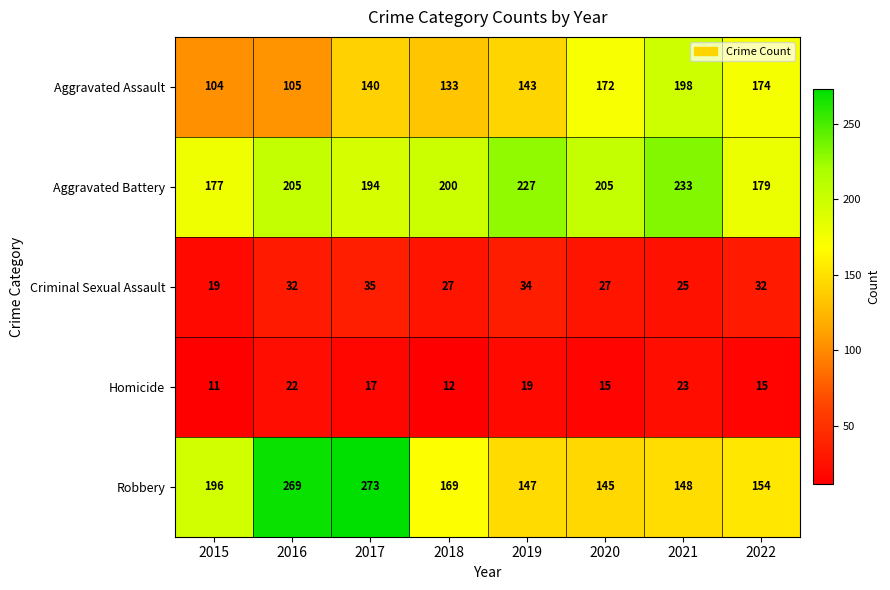

Is it true that Aggravated Assault equals 104 at 2015?

True